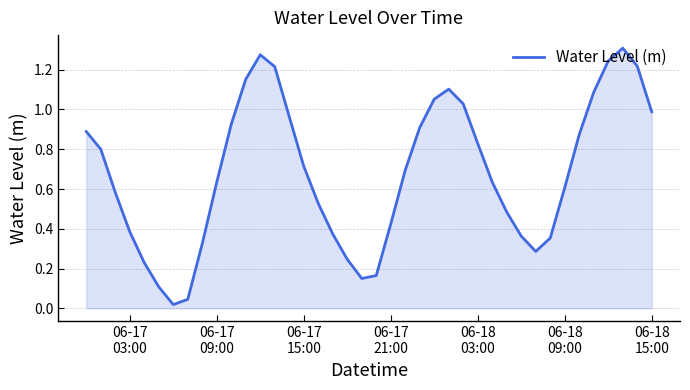

What is the difference between the maximum and minimum values?

1.3